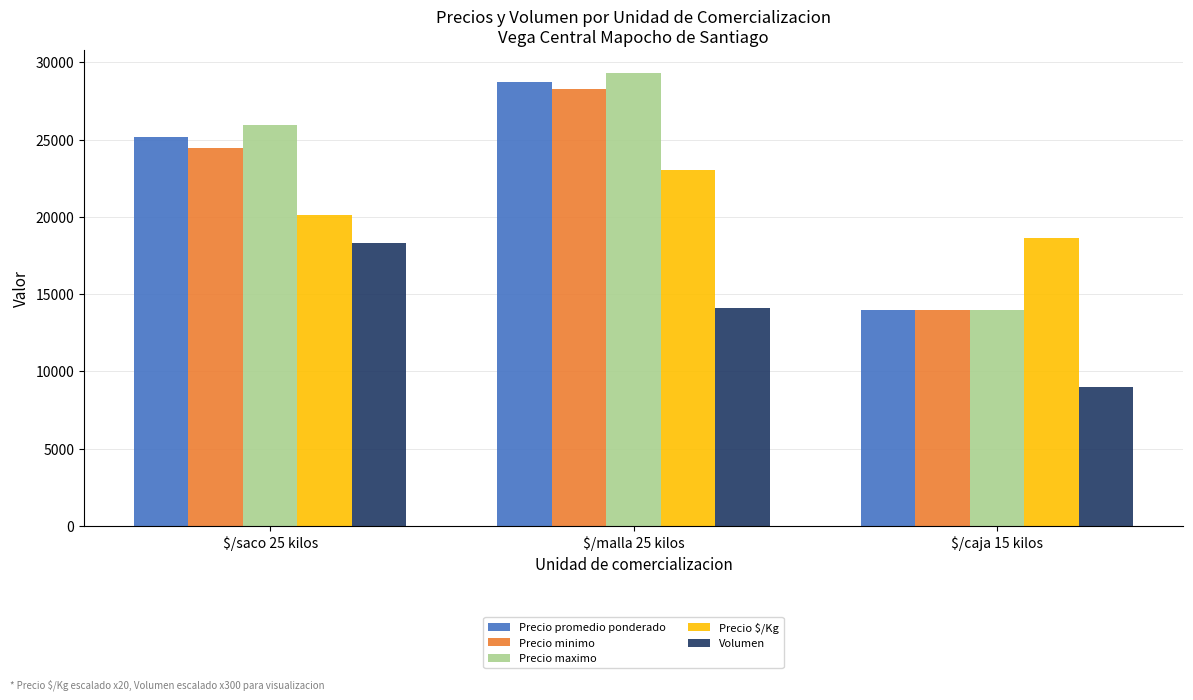

What is the difference between the maximum and minimum values in the Precio $/Kg series?

4340